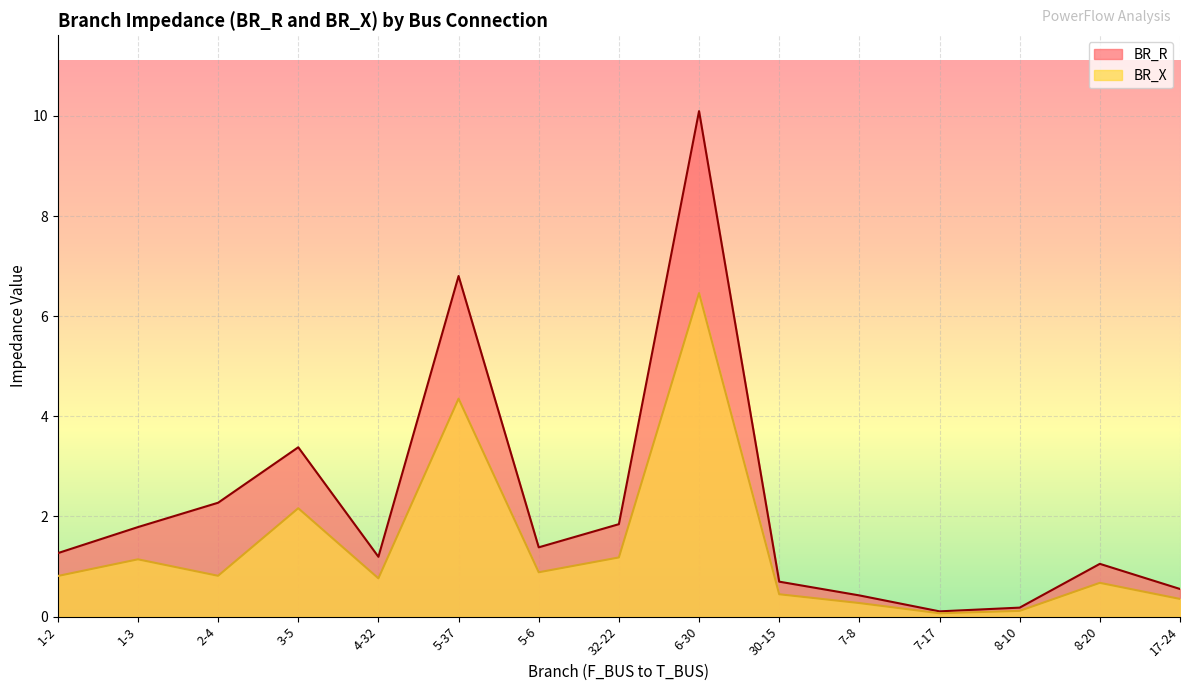

True or false: BR_R and BR_X cross at least once.

False